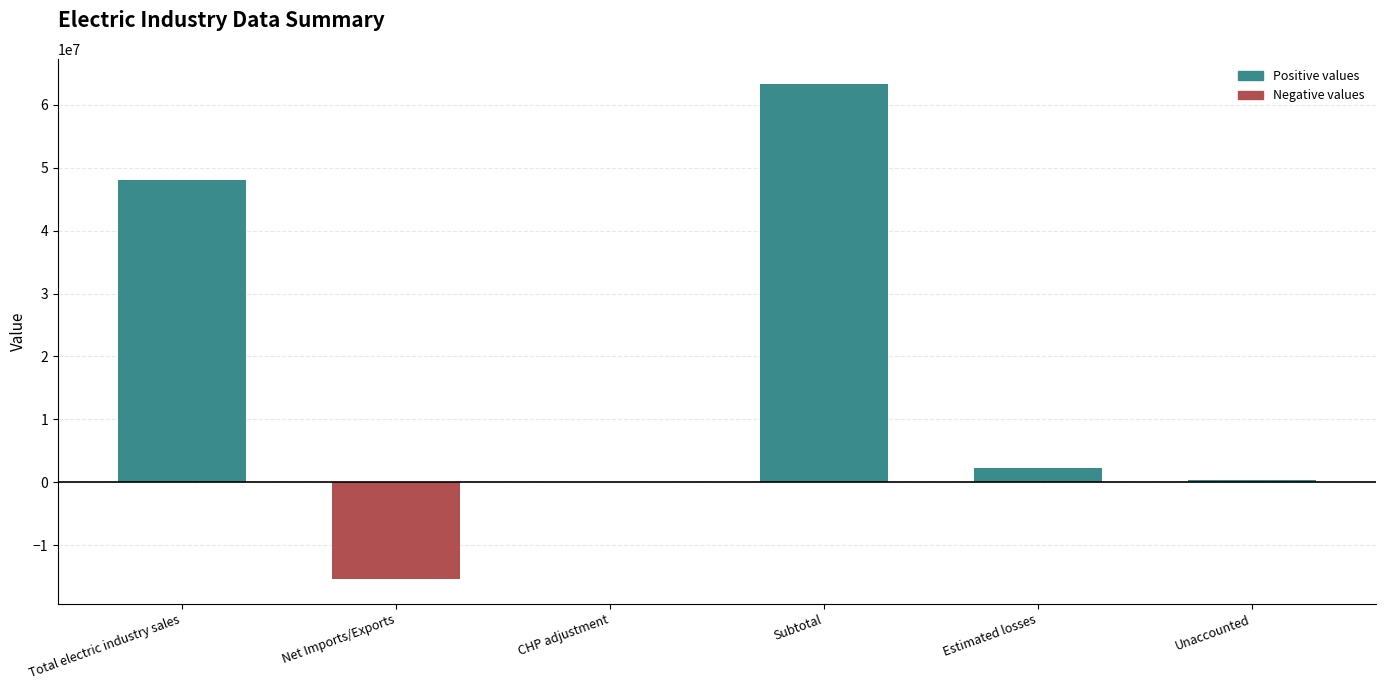

What value does the data have at Subtotal?

63345515